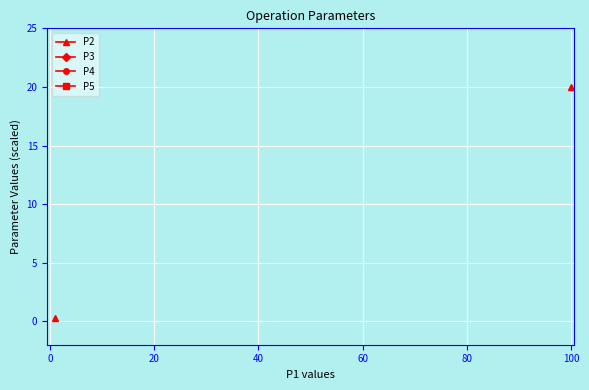

True or false: P5 and P2 cross at least once.

False